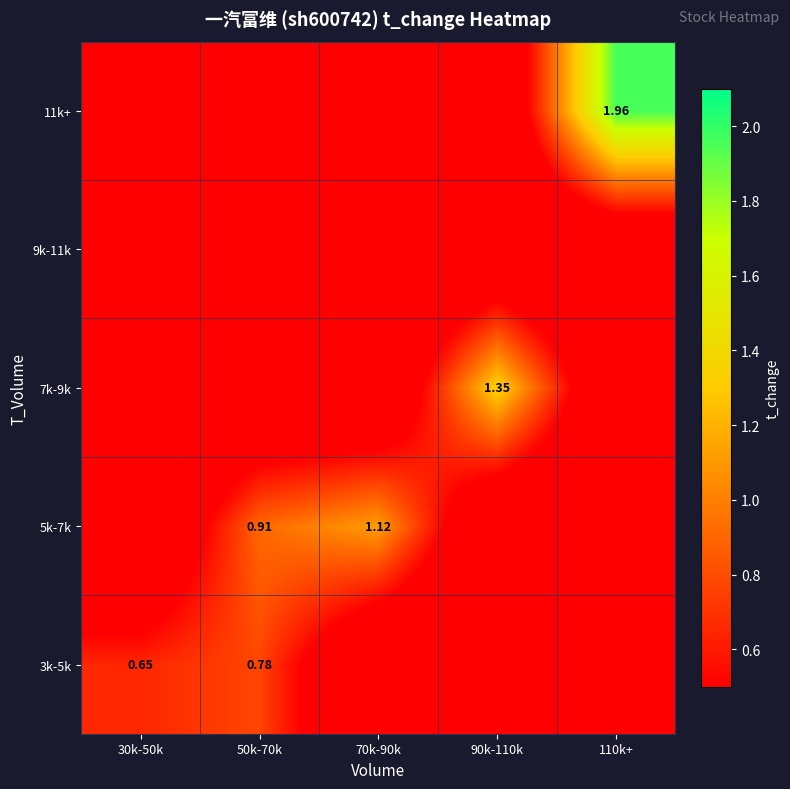

Is it true that 11k+ equals -1.1 at 50k-70k?

False